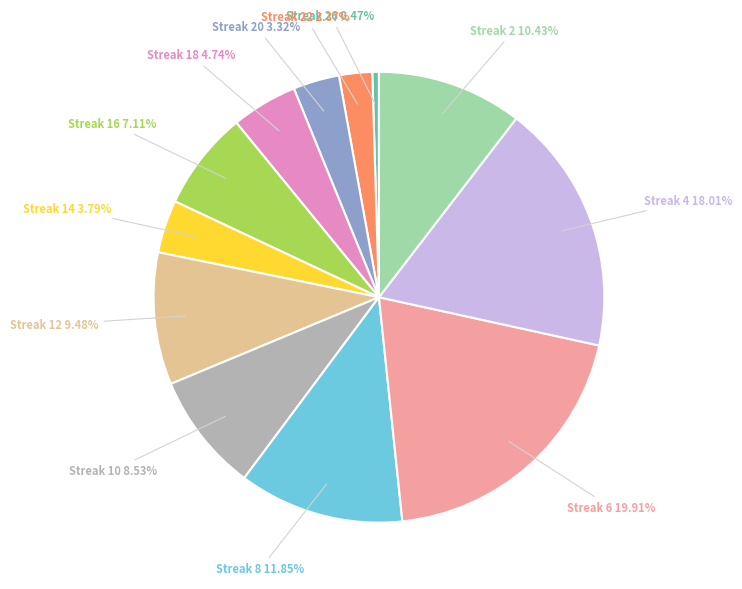

What is the smallest slice in the pie chart?

Streak 26